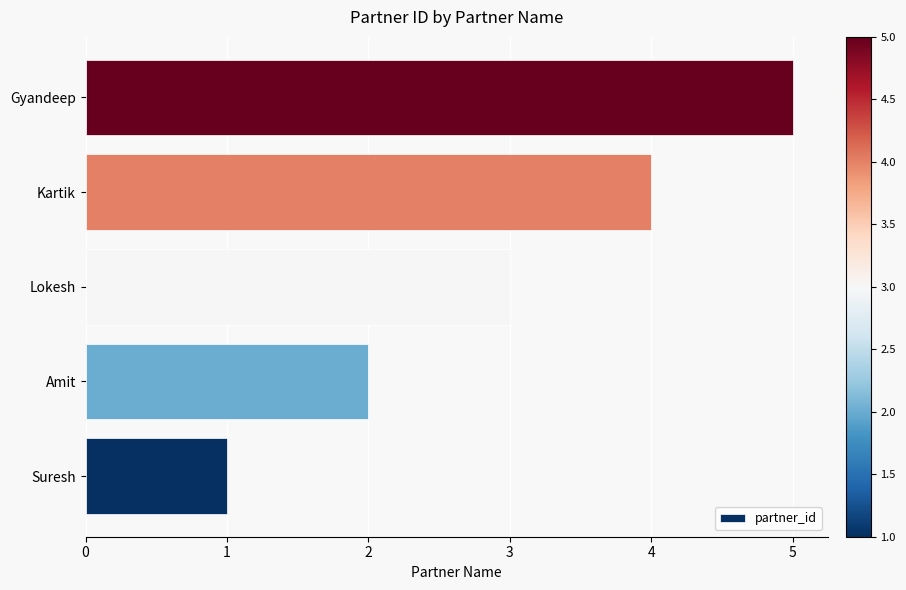

Rank the categories by value from highest to lowest.

Gyandeep, Kartik, Lokesh, Amit, Suresh